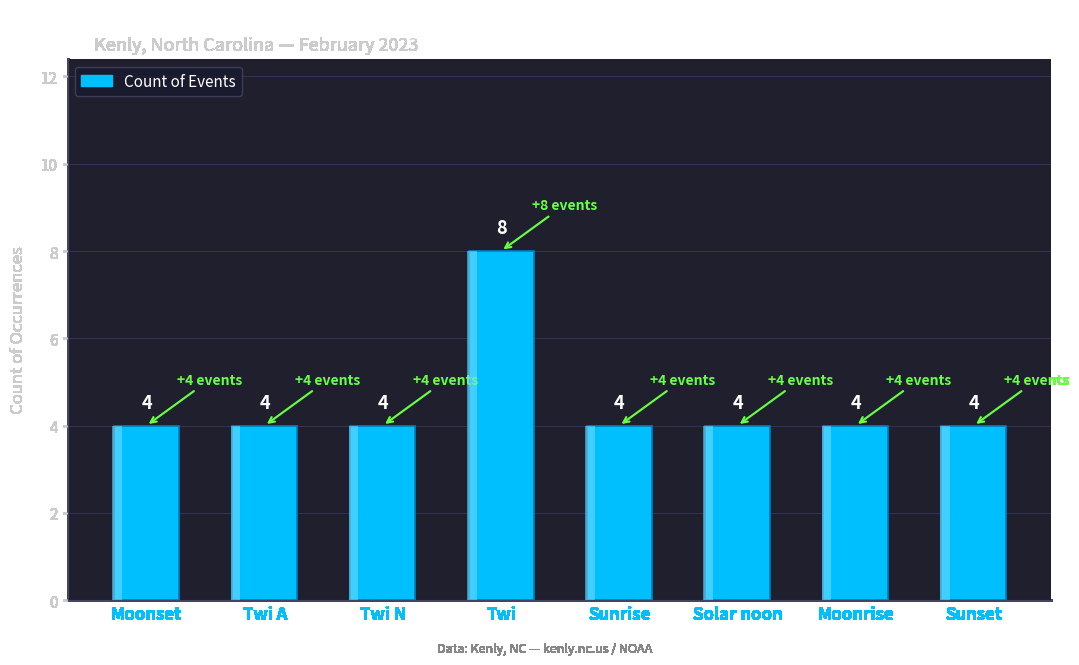

What is the difference between the maximum and minimum values?

4